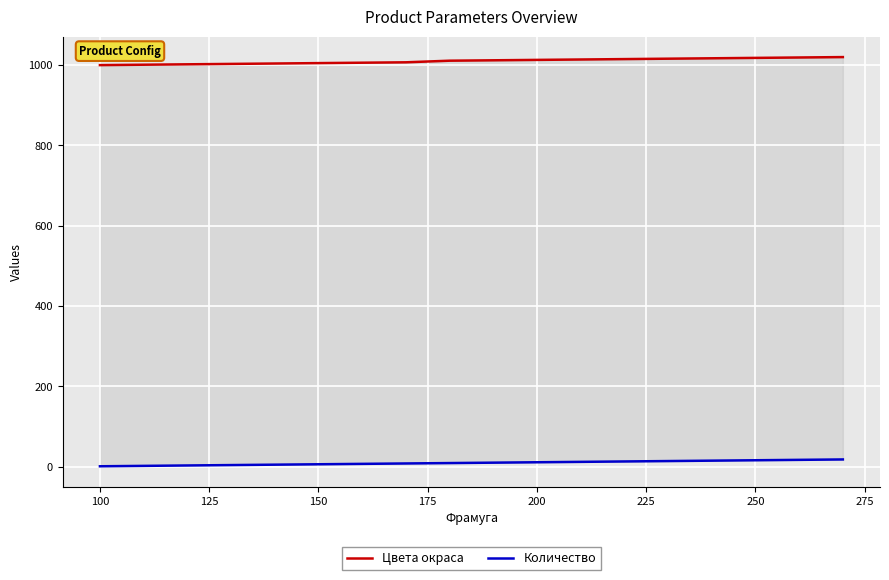

What is the maximum value shown in the chart?

1020